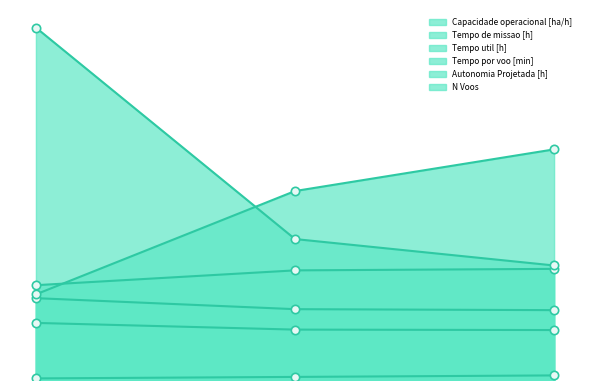

What is the sum of all Tempo de missao [h] values?

25.3